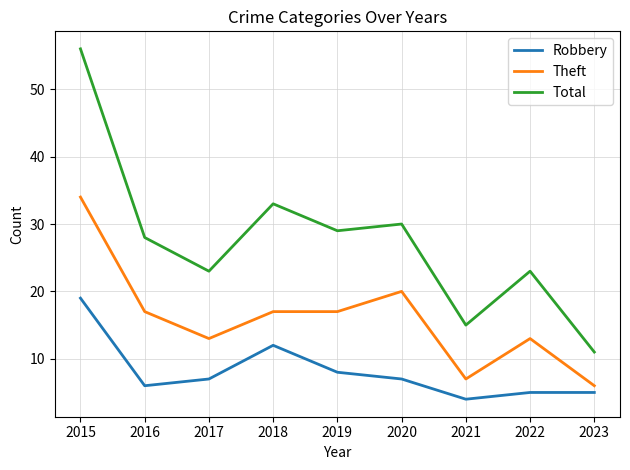

In Total, how many points are higher than both neighbors (excluding endpoints)?

3